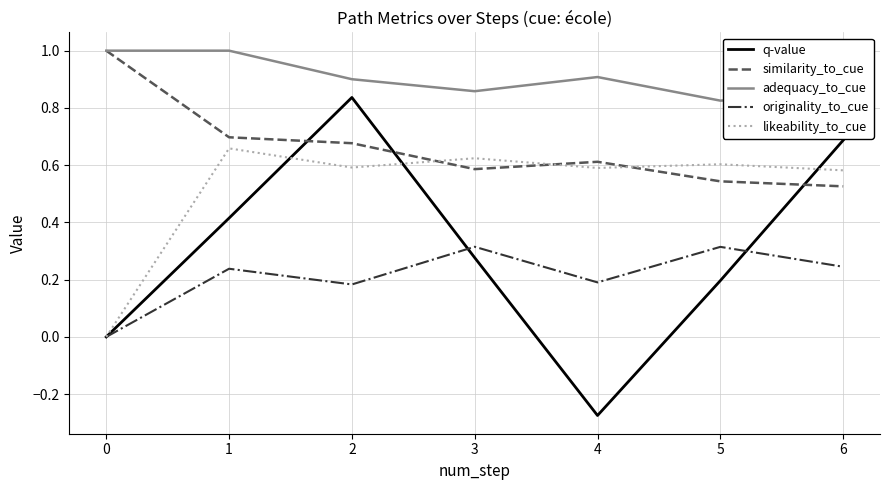

True or false: similarity_to_cue and likeability_to_cue cross at least once.

True